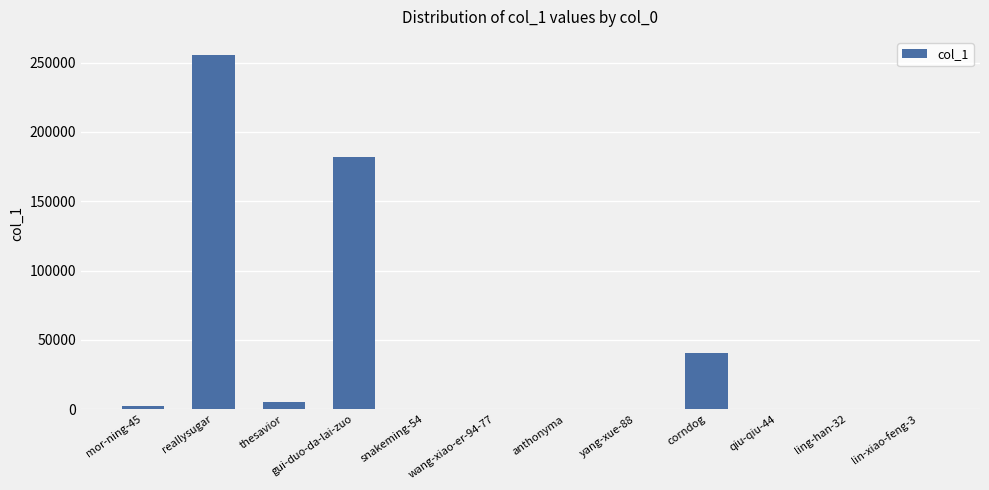

What is the change in value from snakeming-54 to qiu-qiu-44?

-7